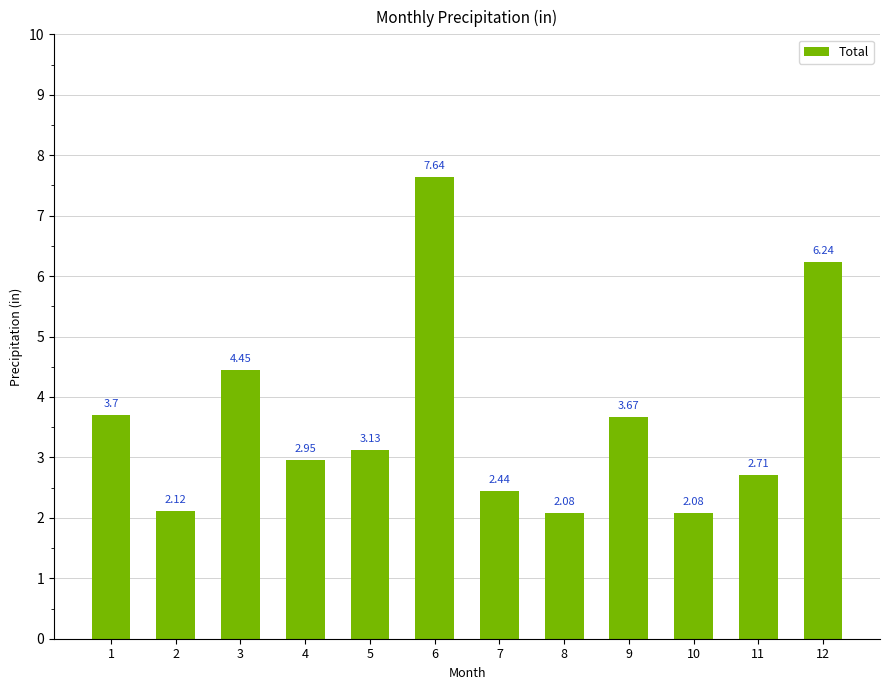

What is the change in value from 9 to 10?

-1.6